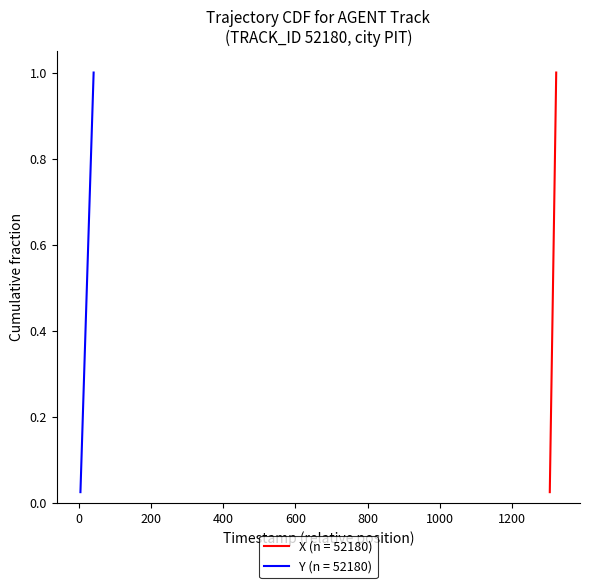

Is it true that X (n = 52180) equals 0.2 at 12?

False